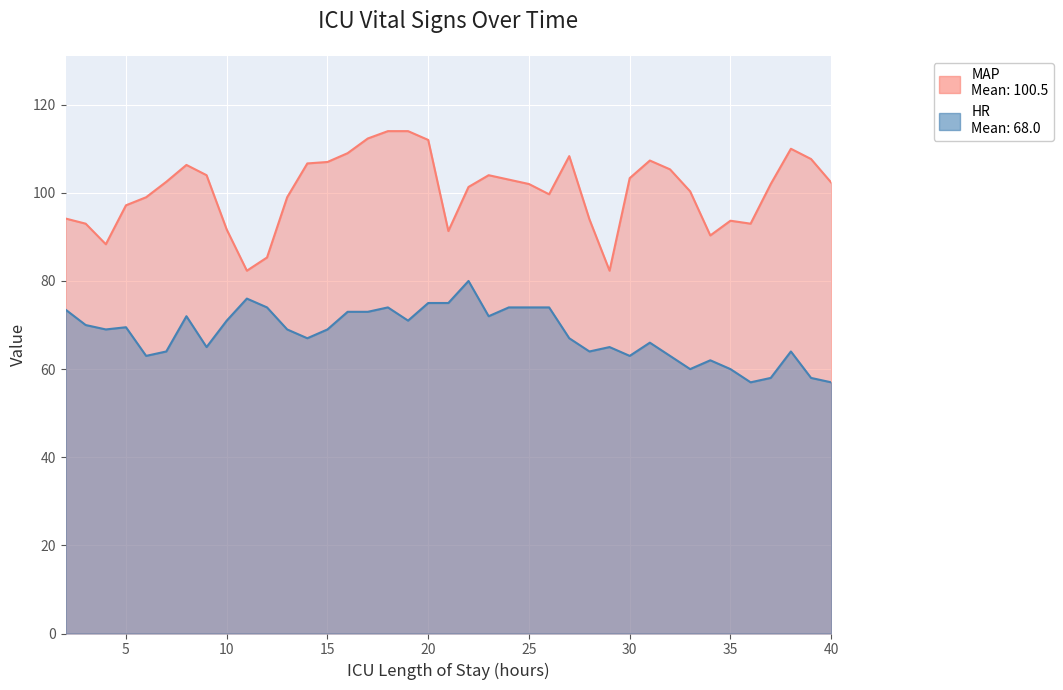

At which category does HR reach its first local valley?

4